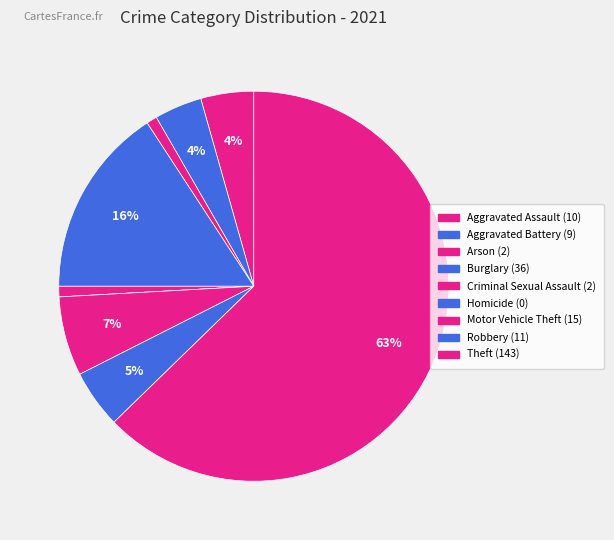

What percentage do Aggravated Assault and Burglary together represent?

20.2%